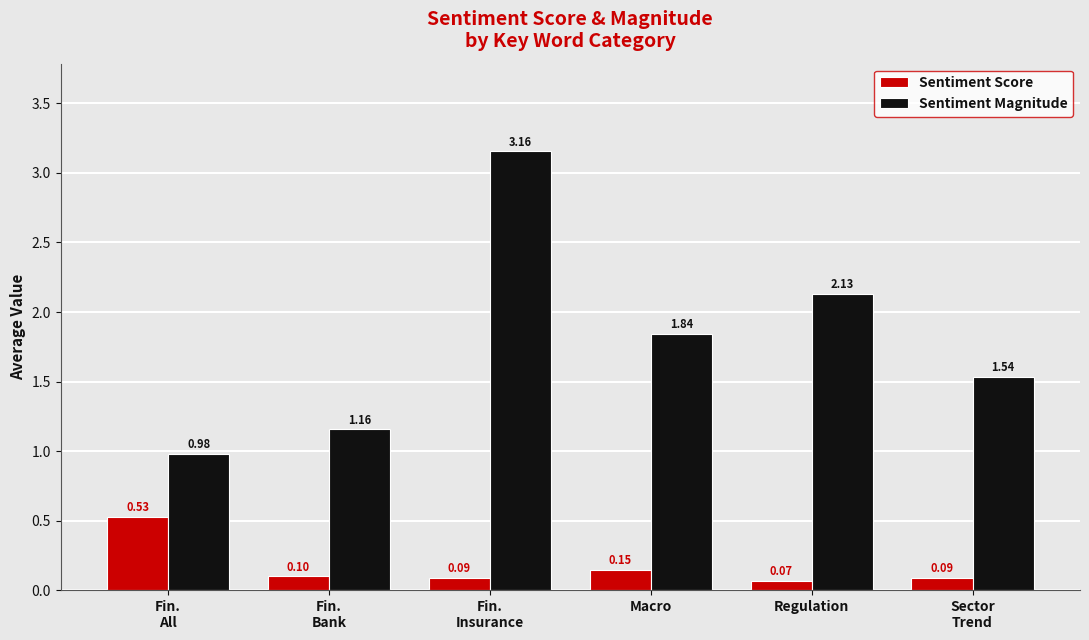

At Macro, list the series in order from smallest to largest.

Sentiment Score, Sentiment Magnitude